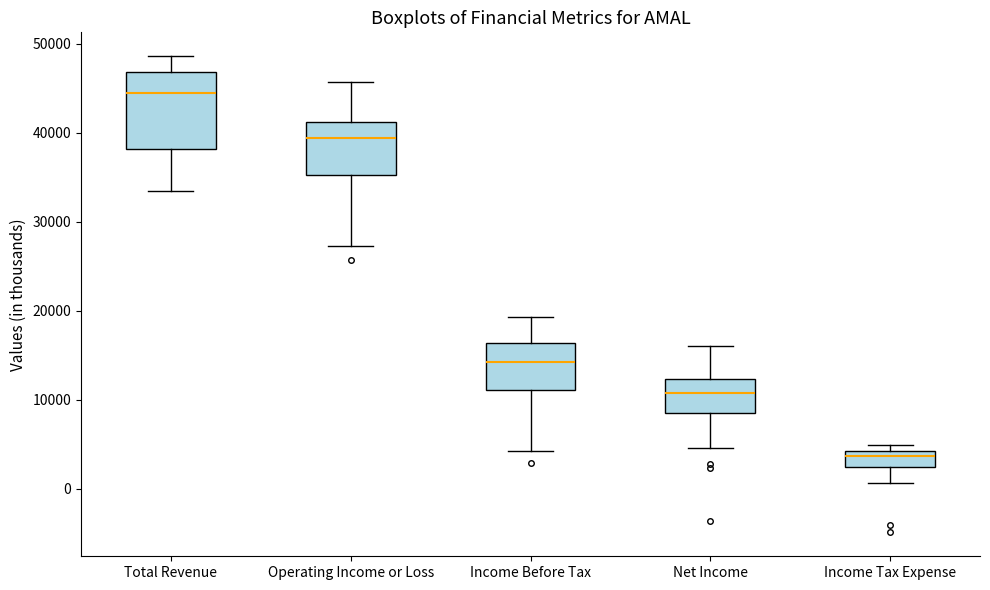

Which box has the lowest median line?

Income Tax Expense